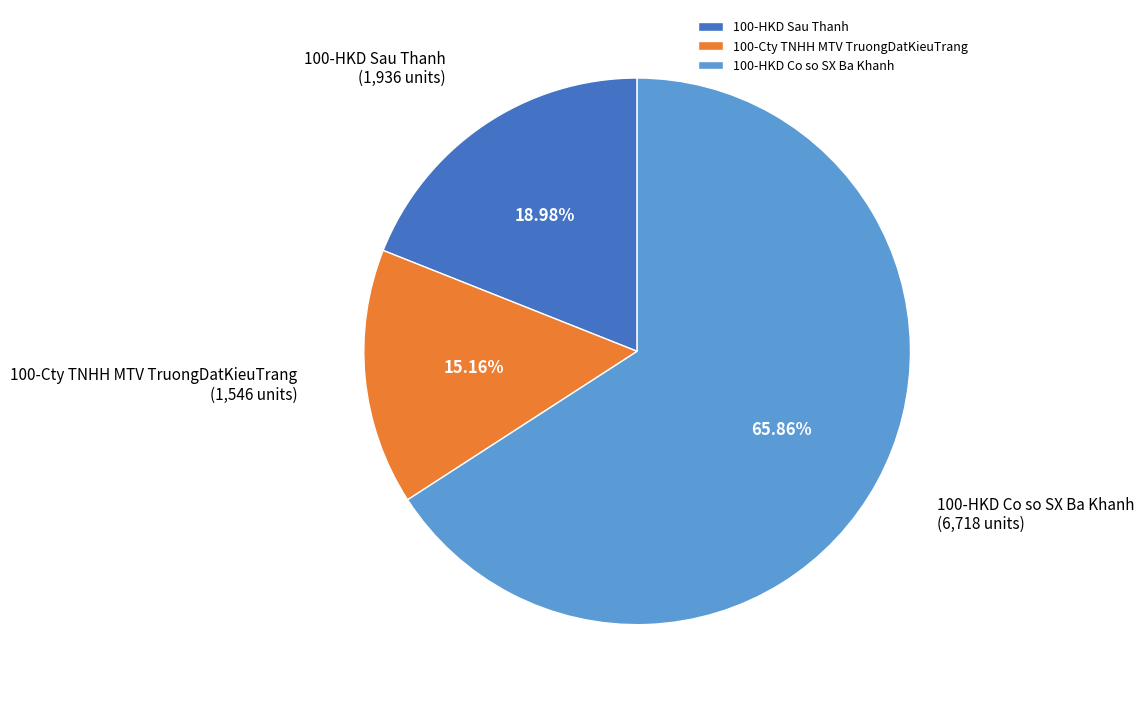

What is the ratio of the value at 100-HKD Co so SX Ba Khanh to the value at 100-HKD Sau Thanh?

3.5